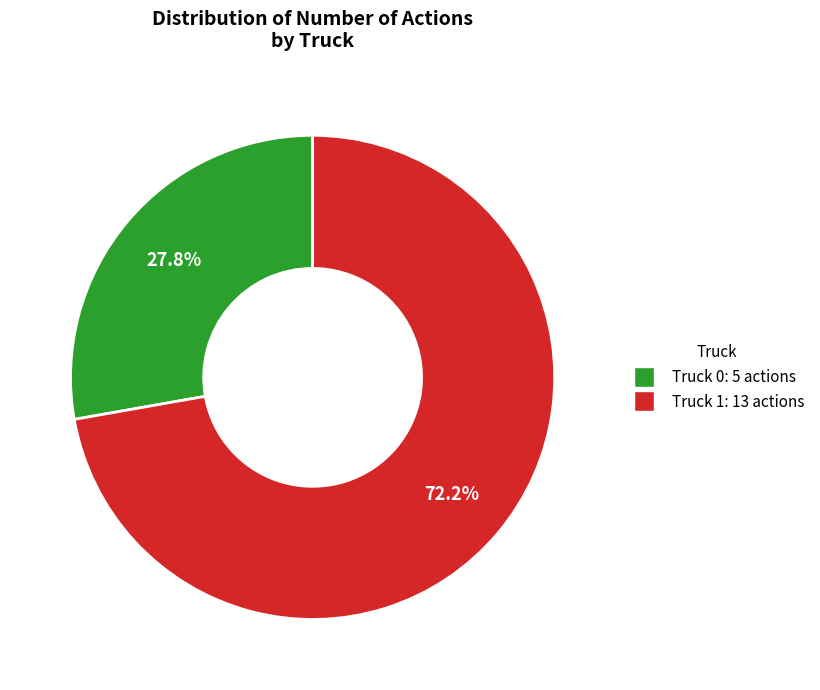

Count the number of slices in the pie.

2